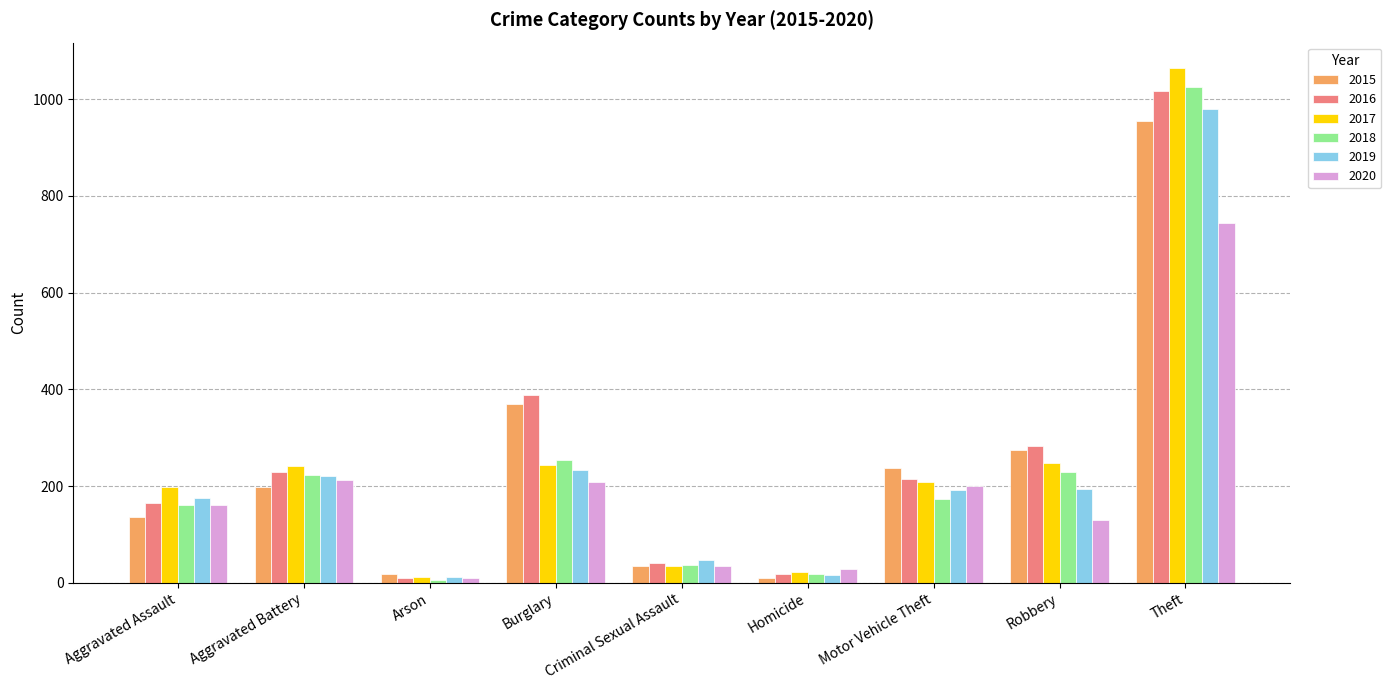

What are all the series names shown in the legend?

2015, 2016, 2017, 2018, 2019, 2020